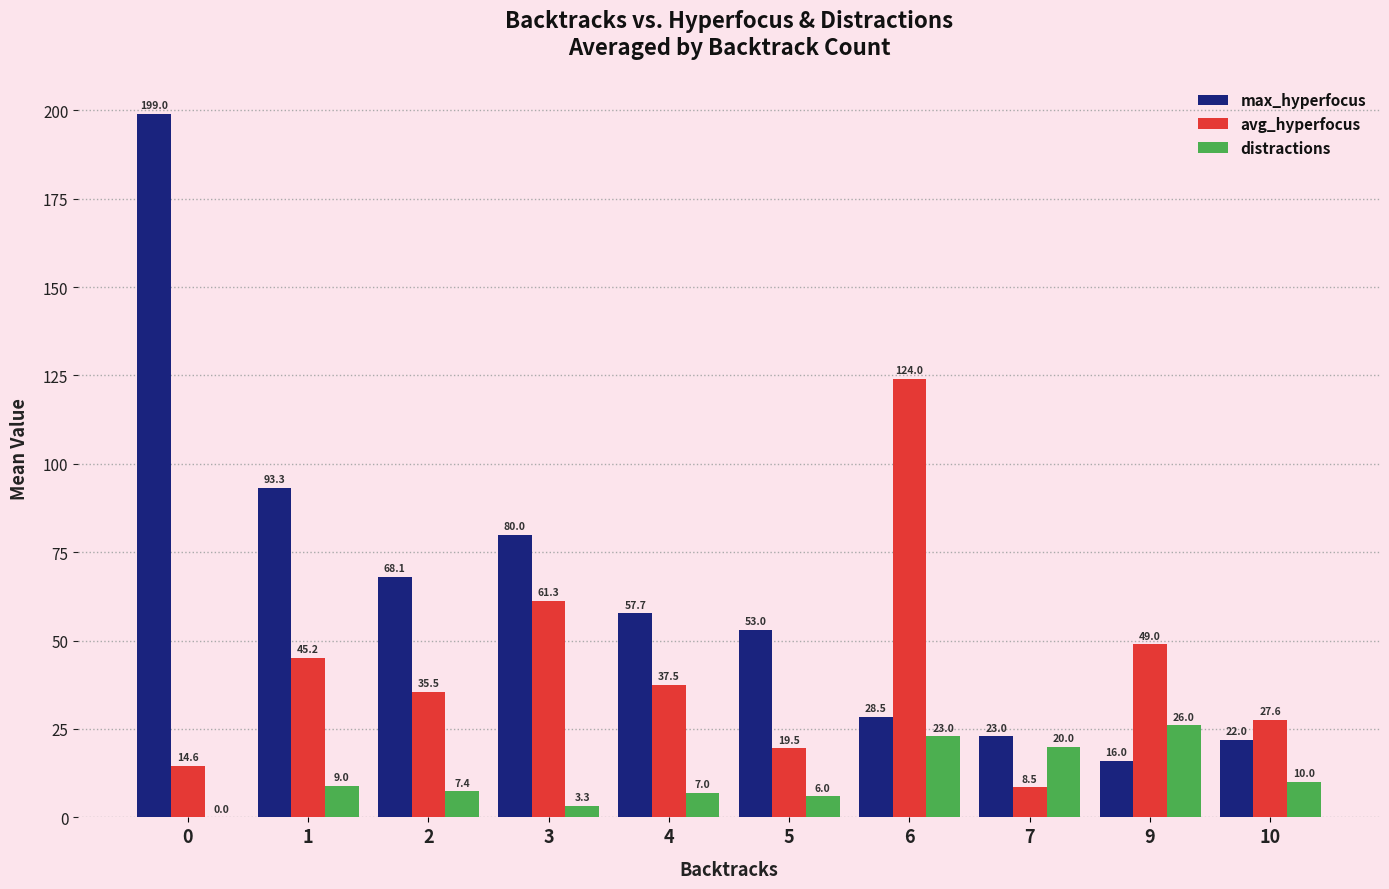

What is the total value across all series at 3?

144.6